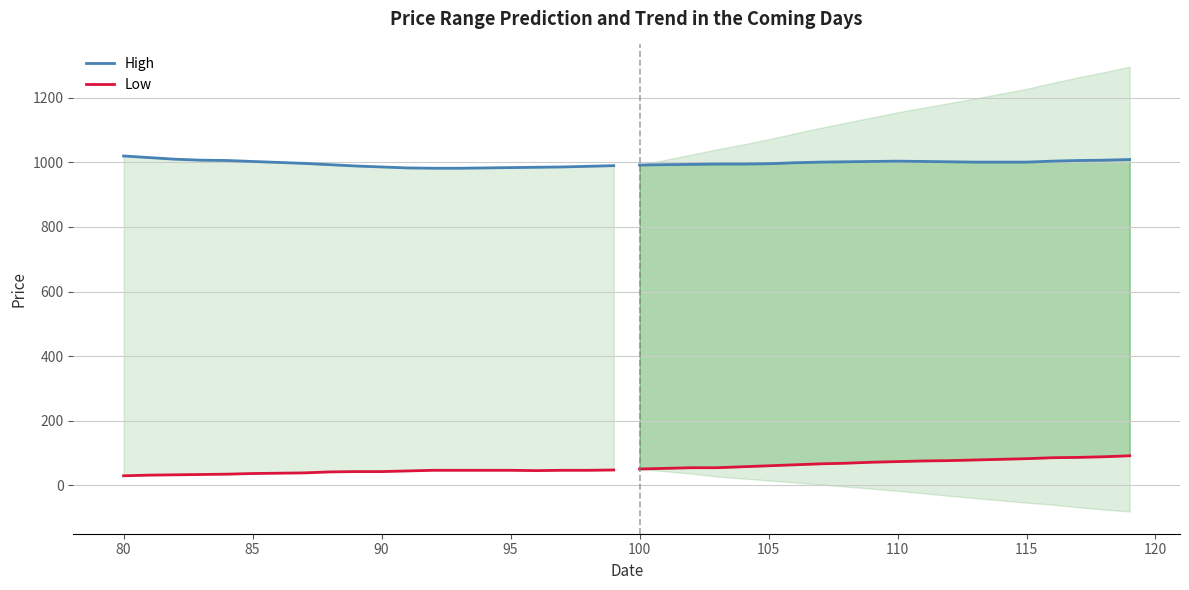

The value of High at 85 is 501. True or false?

False